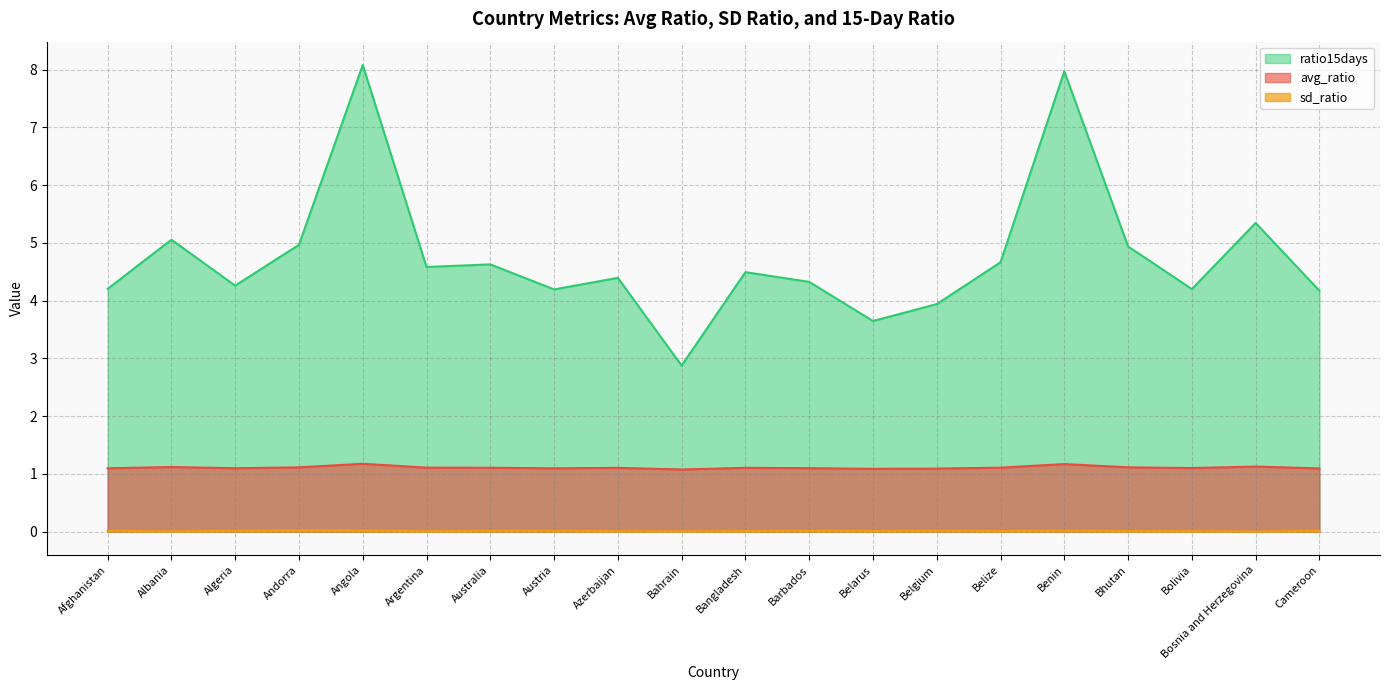

At which category does ratio15days reach its first local valley?

Algeria